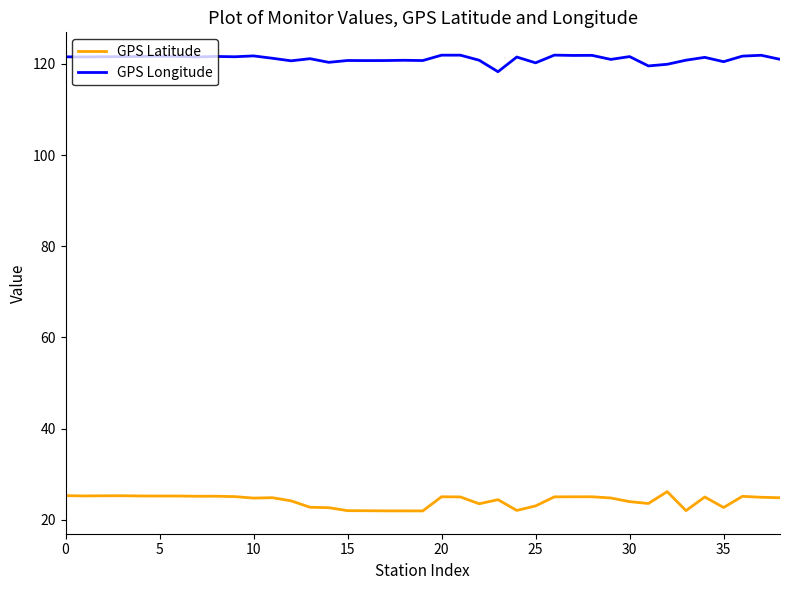

What is the difference between the maximum and minimum values in the GPS Longitude series?

3.6